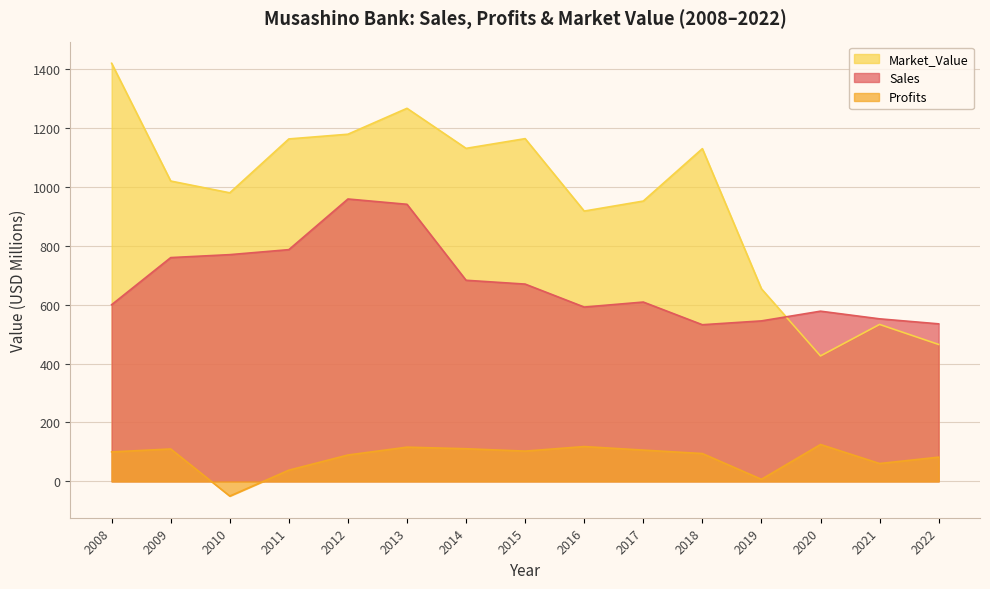

Reading right to left, what are all the values shown in this chart?

Sales: 2022=535.0	2021=552.0	2020=578.0	2019=545.0	2018=532.0	2017=609.0	2016=592.0	2015=670.0	2014=683.0	2013=941.0	2012=959.0	2011=787.0	2010=770.0	2009=760.0	2008=600.0
Profits: 2022=82.2	2021=60.6	2020=125.2	2019=7.0	2018=94.5	2017=106.2	2016=118.2	2015=102.8	2014=110.8	2013=116.2	2012=89.5	2011=38.0	2010=-50.0	2009=110.0	2008=100.0
Market_Value: 2022=465.0	2021=533.0	2020=426.0	2019=654.0	2018=1130.0	2017=952.0	2016=918.0	2015=1164.0	2014=1131.0	2013=1267.0	2012=1179.0	2011=1163.0	2010=980.0	2009=1020.0	2008=1420.0